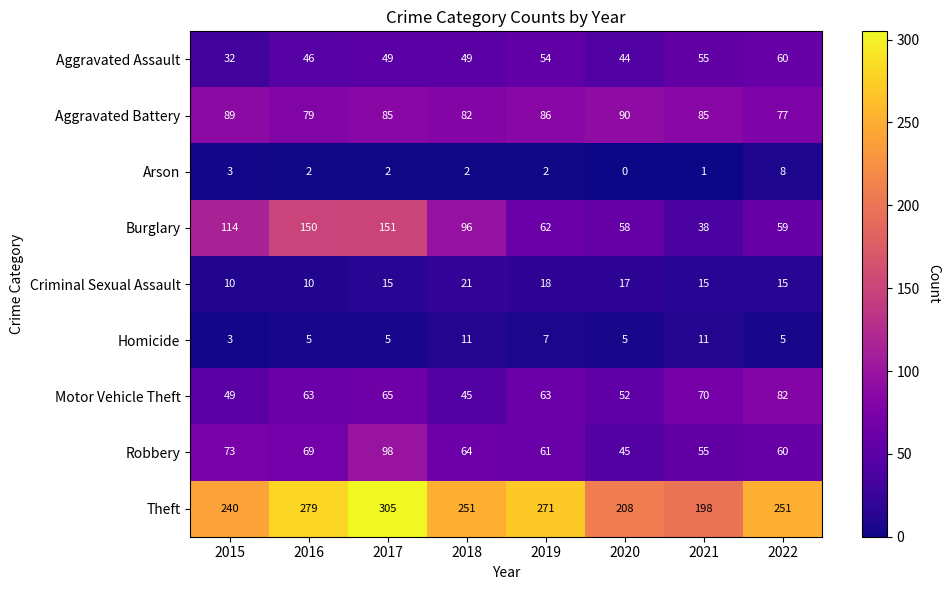

At how many categories does at least one series exceed 97?

8